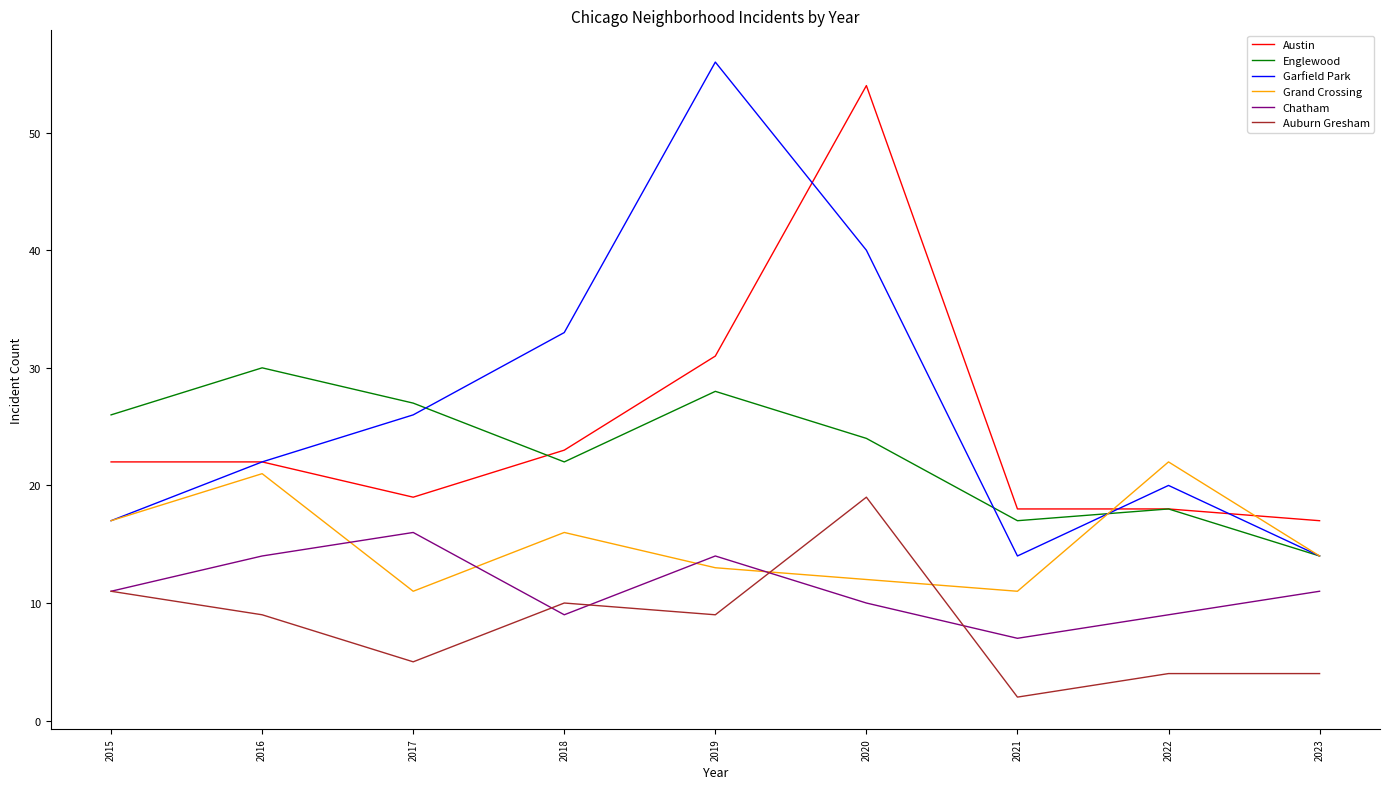

Which series ends up on top after the final intersection of Auburn Gresham and Chatham?

Chatham